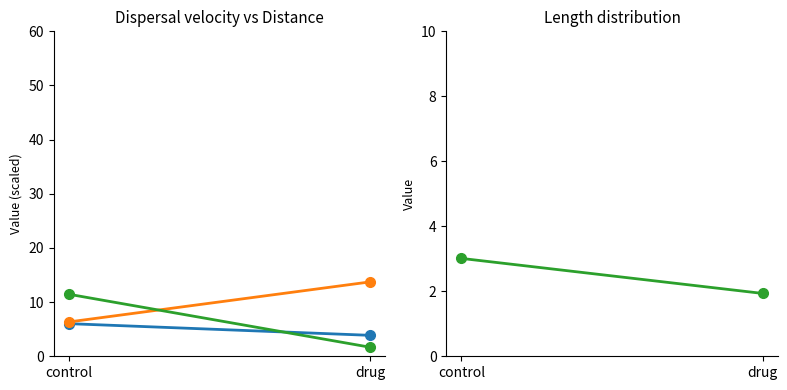

What is the difference between the distance (scaled) values at control and drug?

2.2